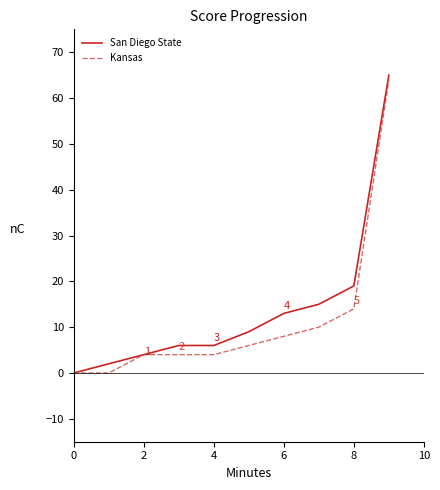

How many lines are shown in the chart?

2